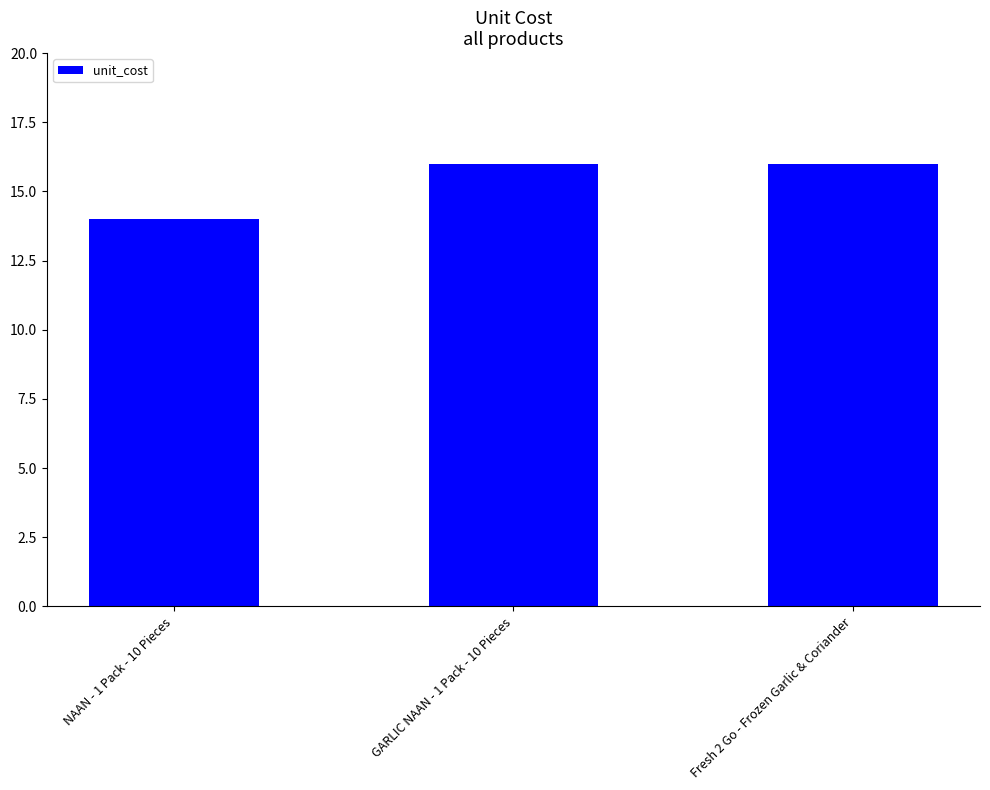

Is it true that the value at Fresh 2 Go - Frozen Garlic & Coriander is 16?

True